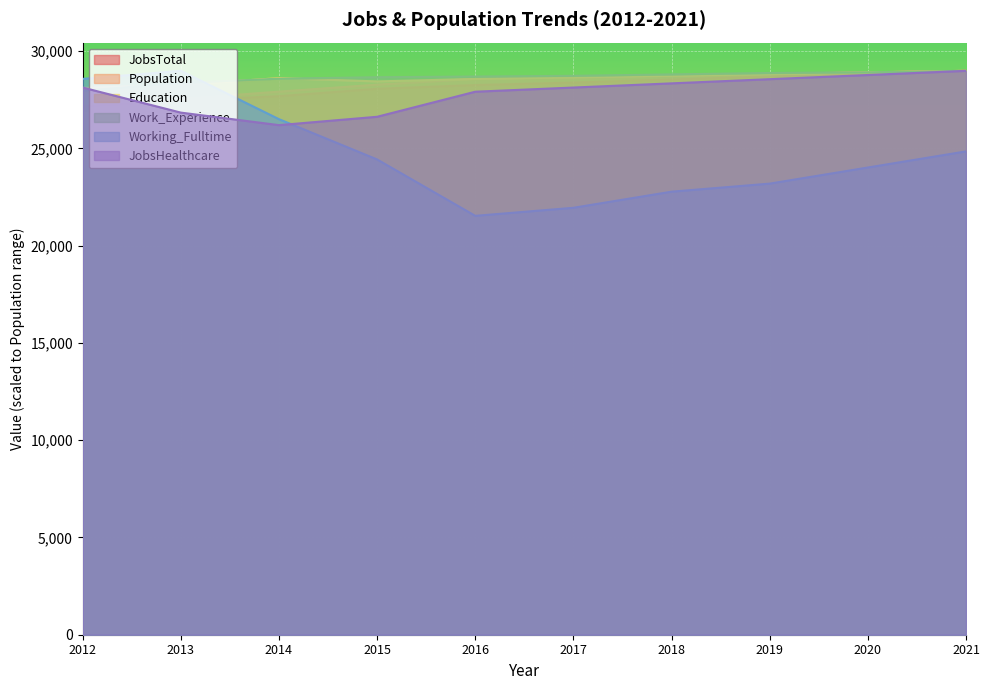

At which label is Work_Experience closest to 28476?

2013